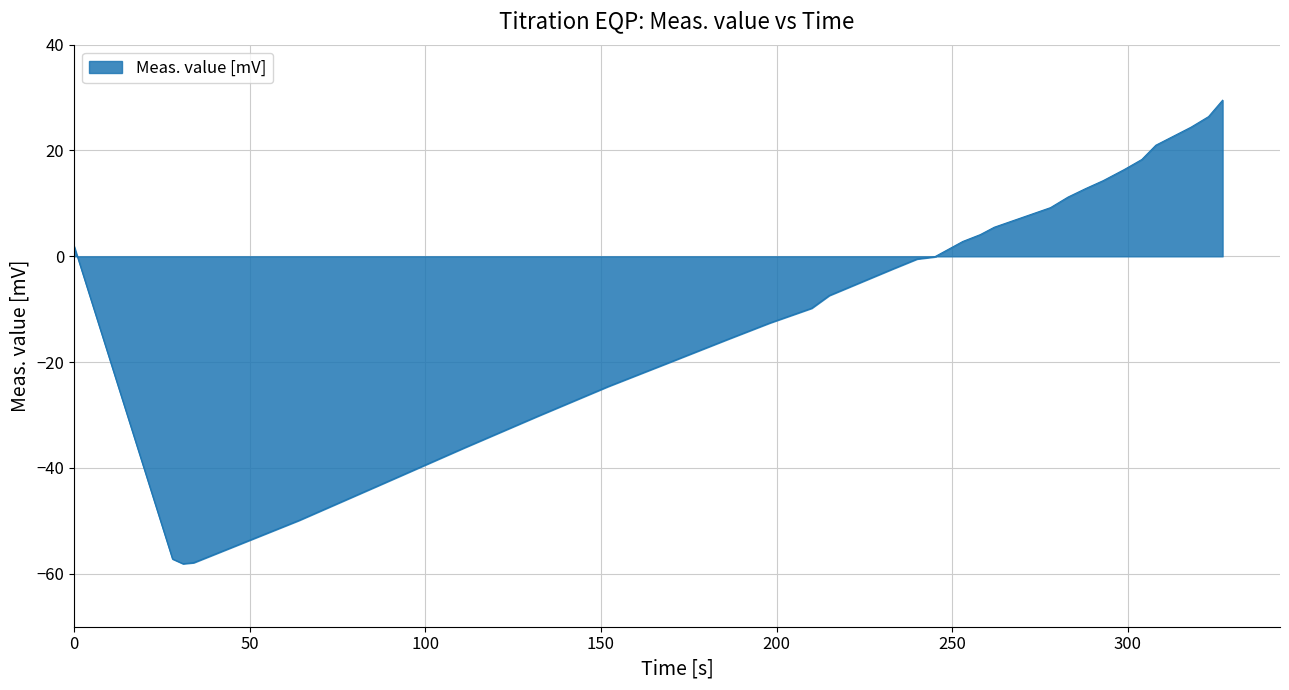

What is the maximum value shown in the chart?

29.5